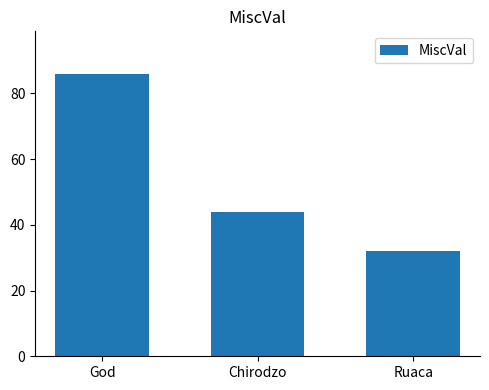

Count the values in the range 32 to 86.

3